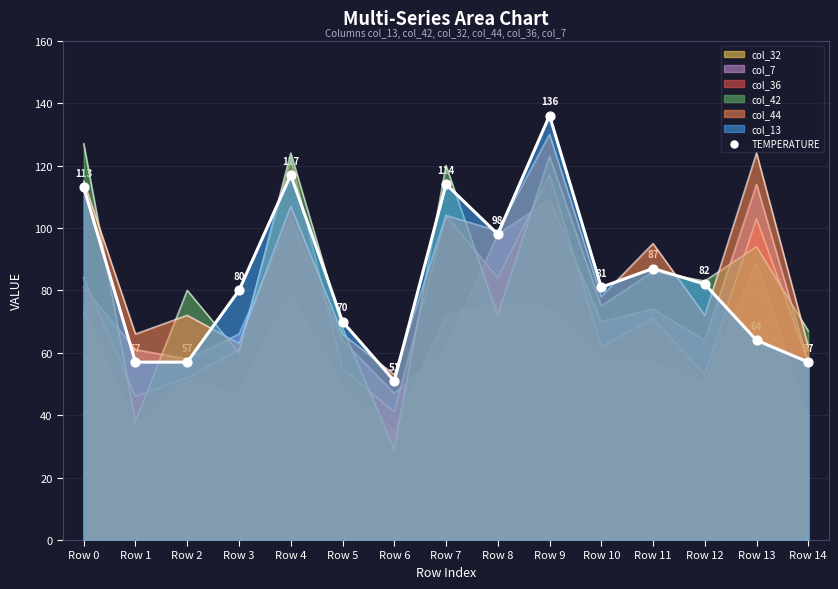

What is the change in value from Row 11 to Row 13?

-23